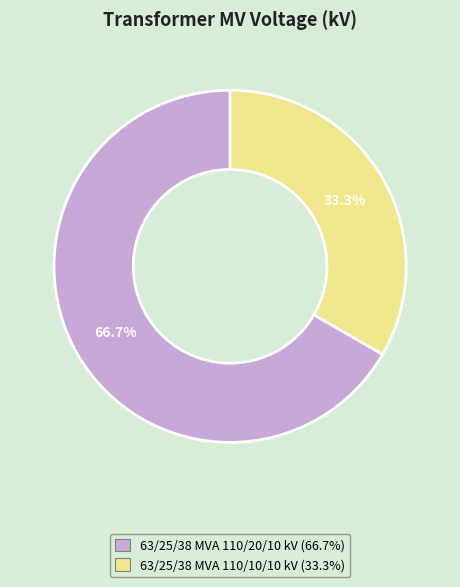

What percentage is the 63/25/38 MVA 110/20/10 kV slice, to the nearest percent?

67%